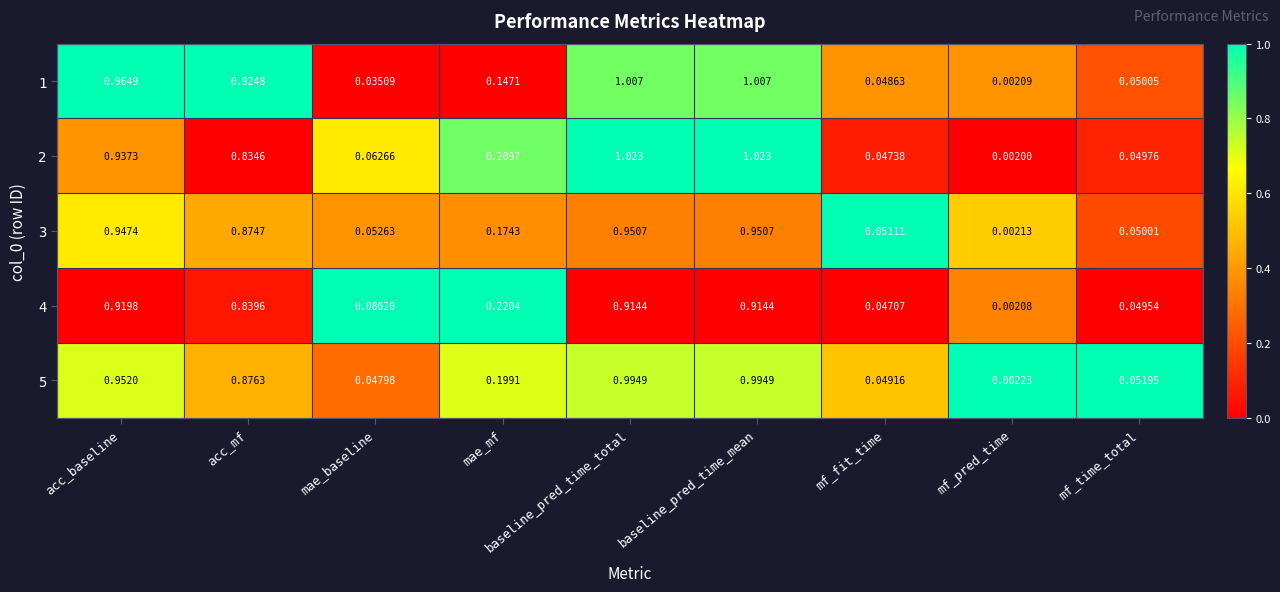

Which label corresponds to the smallest value in the chart?

mf_pred_time